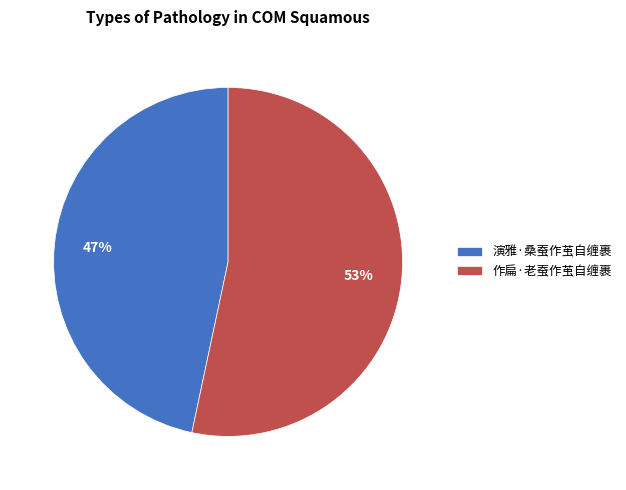

Count the number of slices in the pie.

2